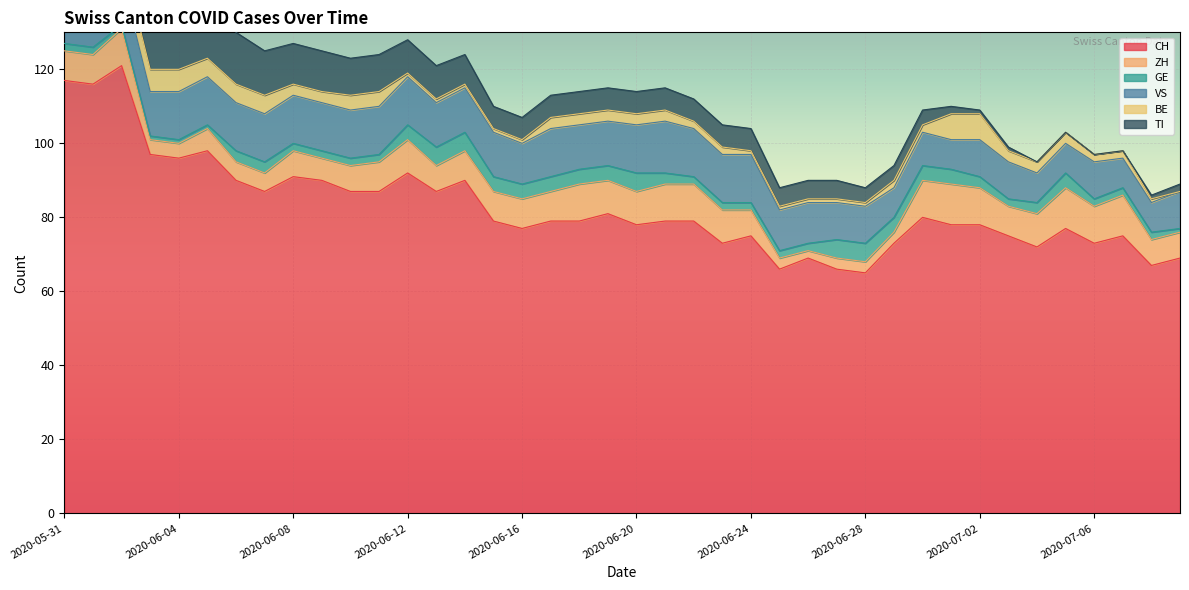

Which series changed the most between 2020-06-05 and 2020-06-13?

CH